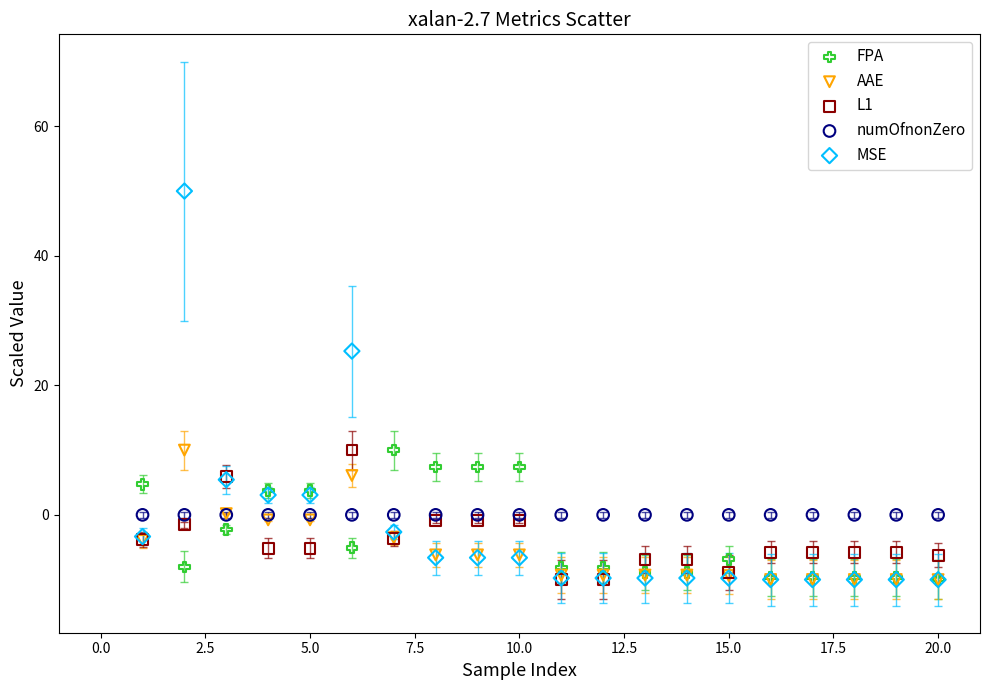

Across all series, what Y value is closest to 20?

25.3